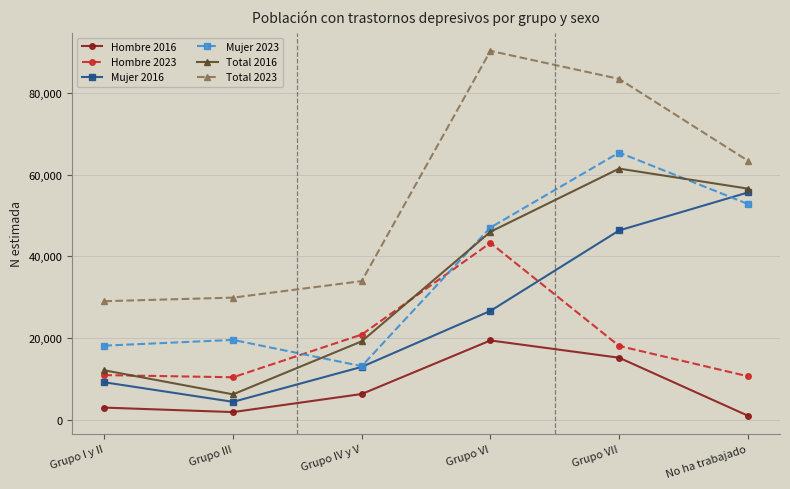

After their last crossing, which series has the higher values: Total 2016 or Mujer 2023?

Total 2016